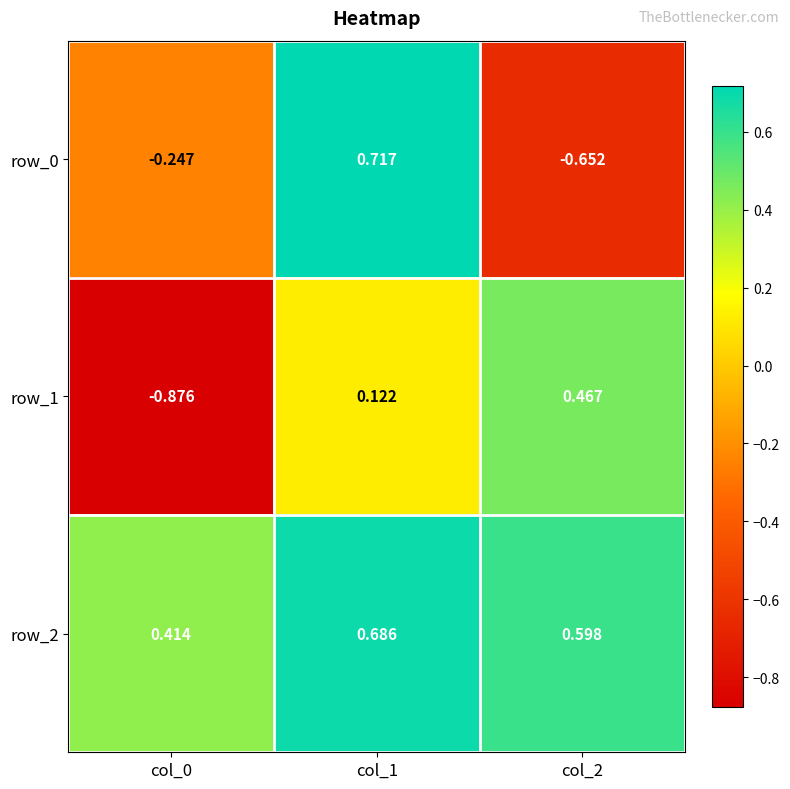

At how many categories does at least one series exceed 0?

3